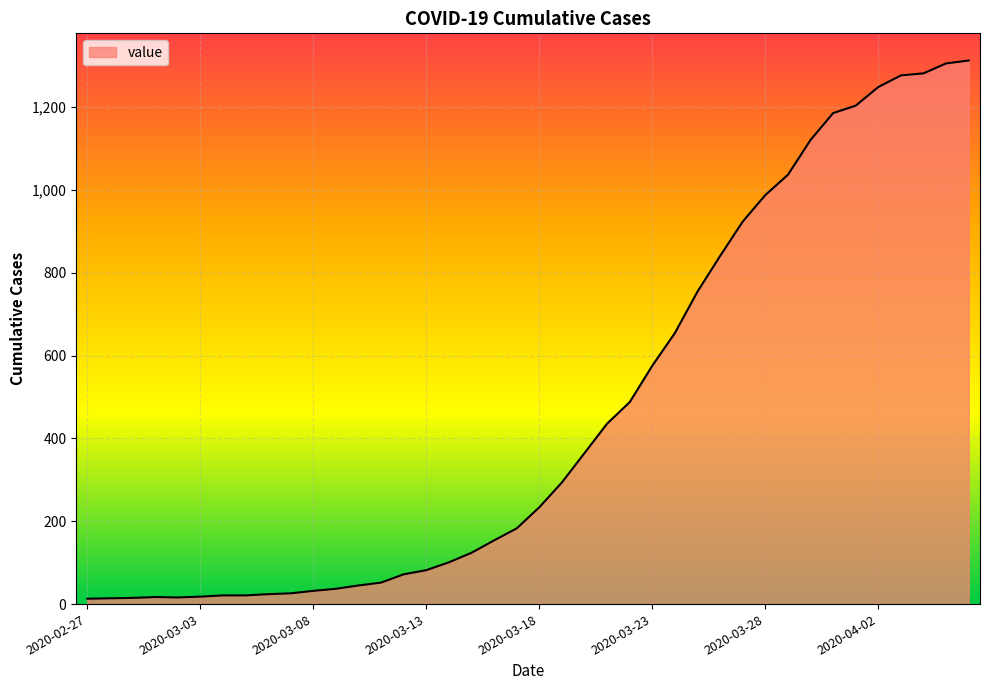

What is the difference between the maximum and minimum values?

1300